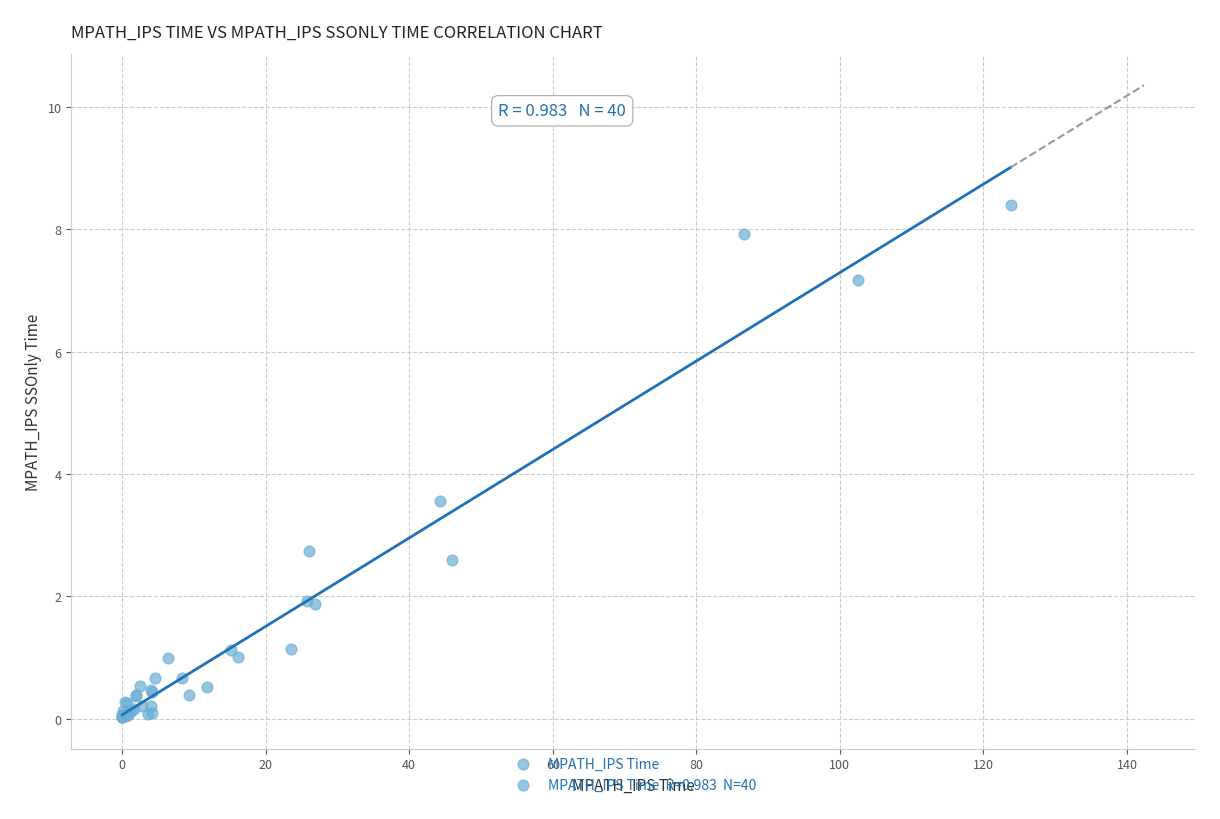

What Y value in the scatter plot is closest to 4?

3.6